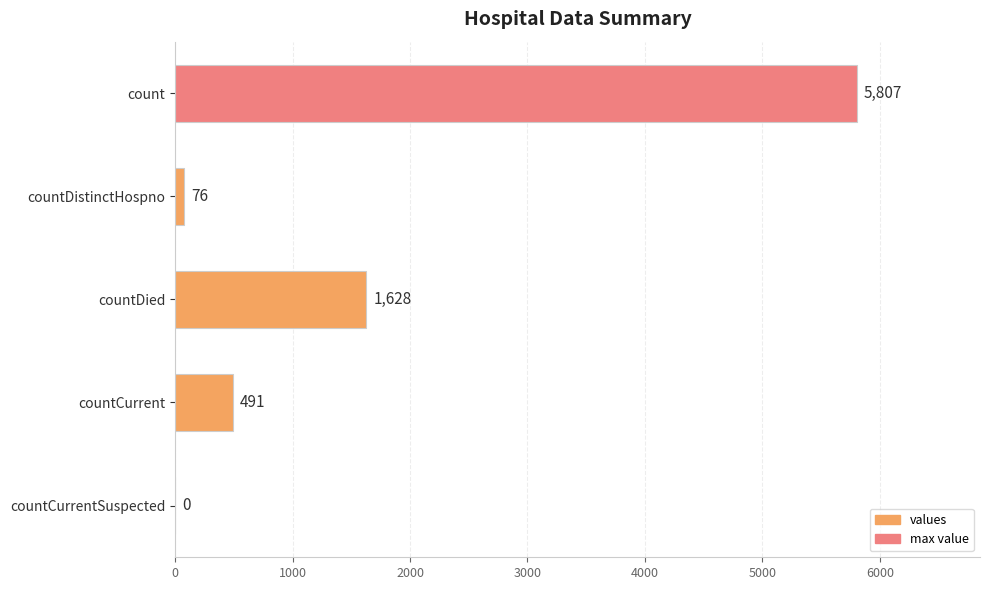

Where is the data nearest to the value 2903?

countDied